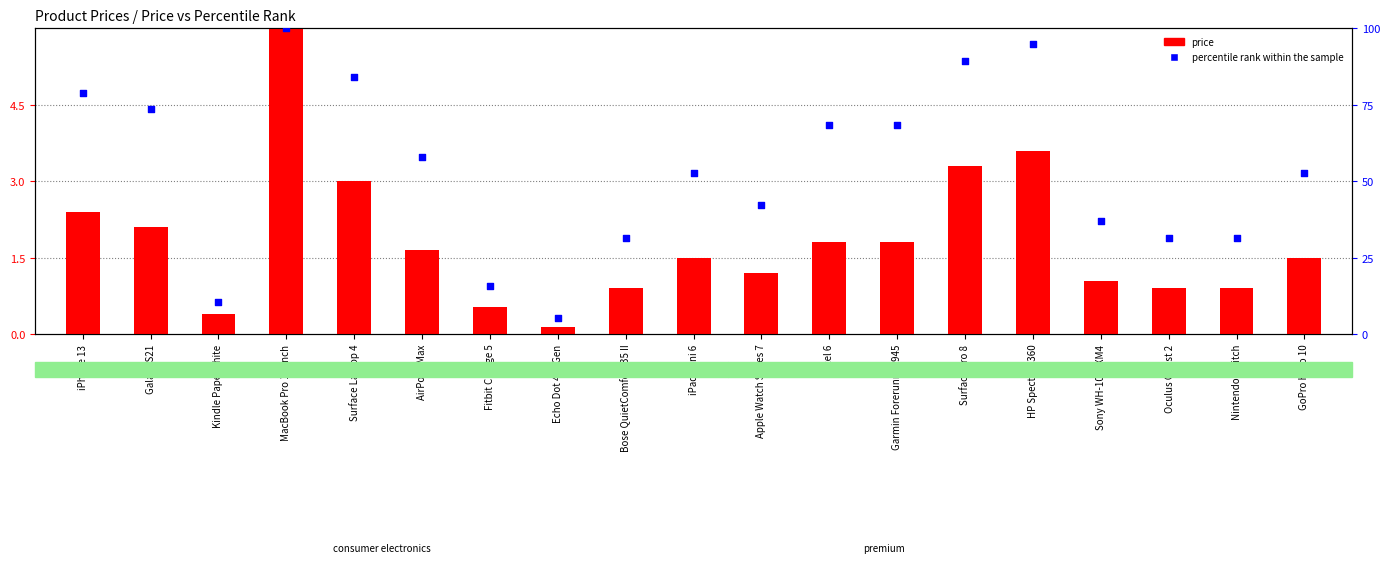

Which series reaches the maximum Y coordinate?

percentile rank within the sample